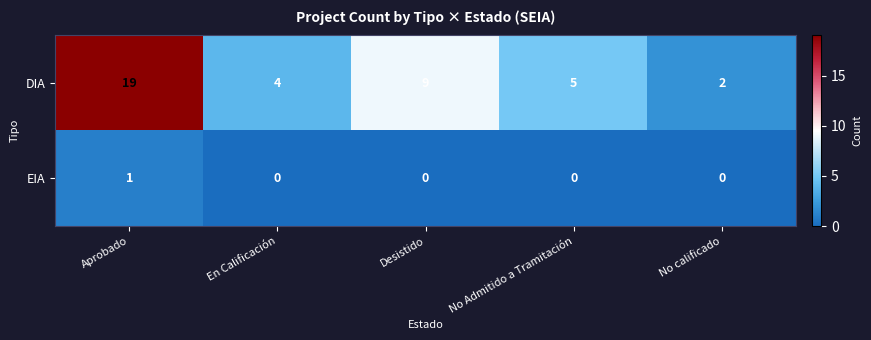

What is the maximum value shown in the chart?

19